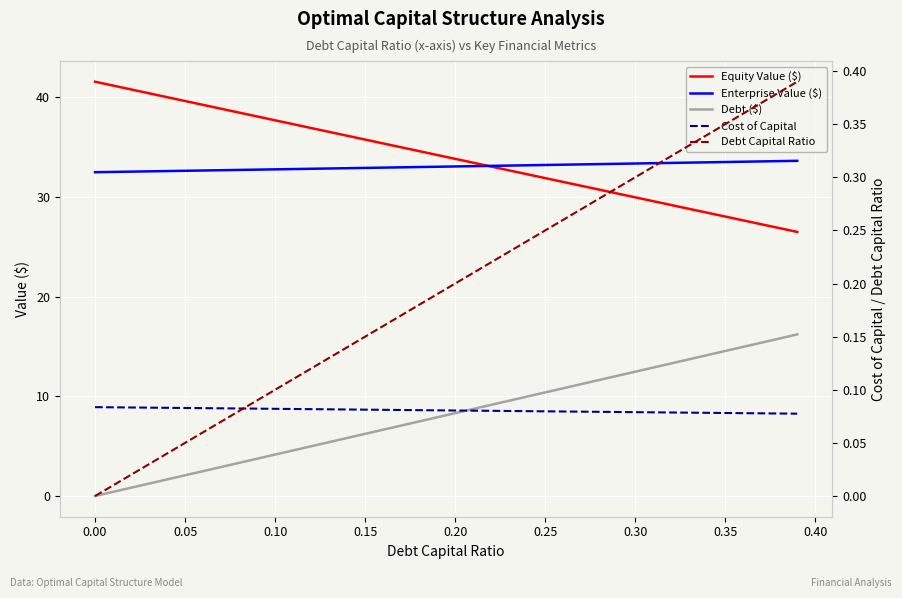

True or false: Debt ($) and Debt Capital Ratio cross at least once.

False